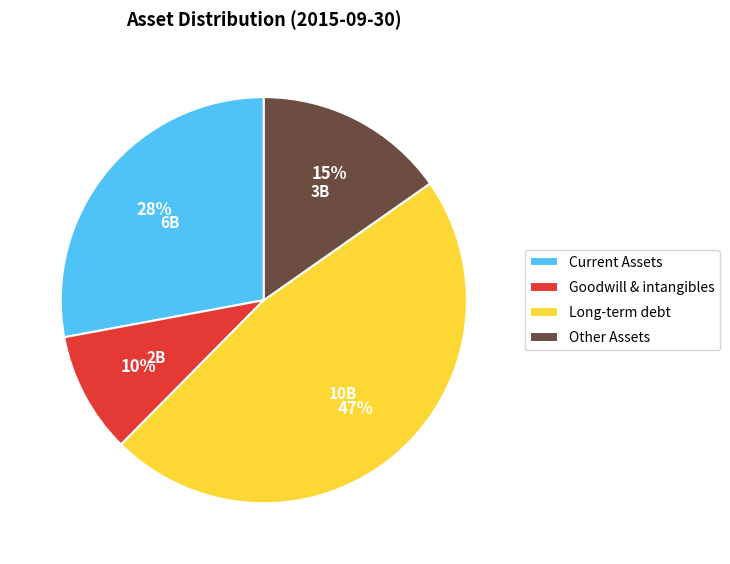

Which category has the smallest portion of the pie?

Goodwill & intangibles